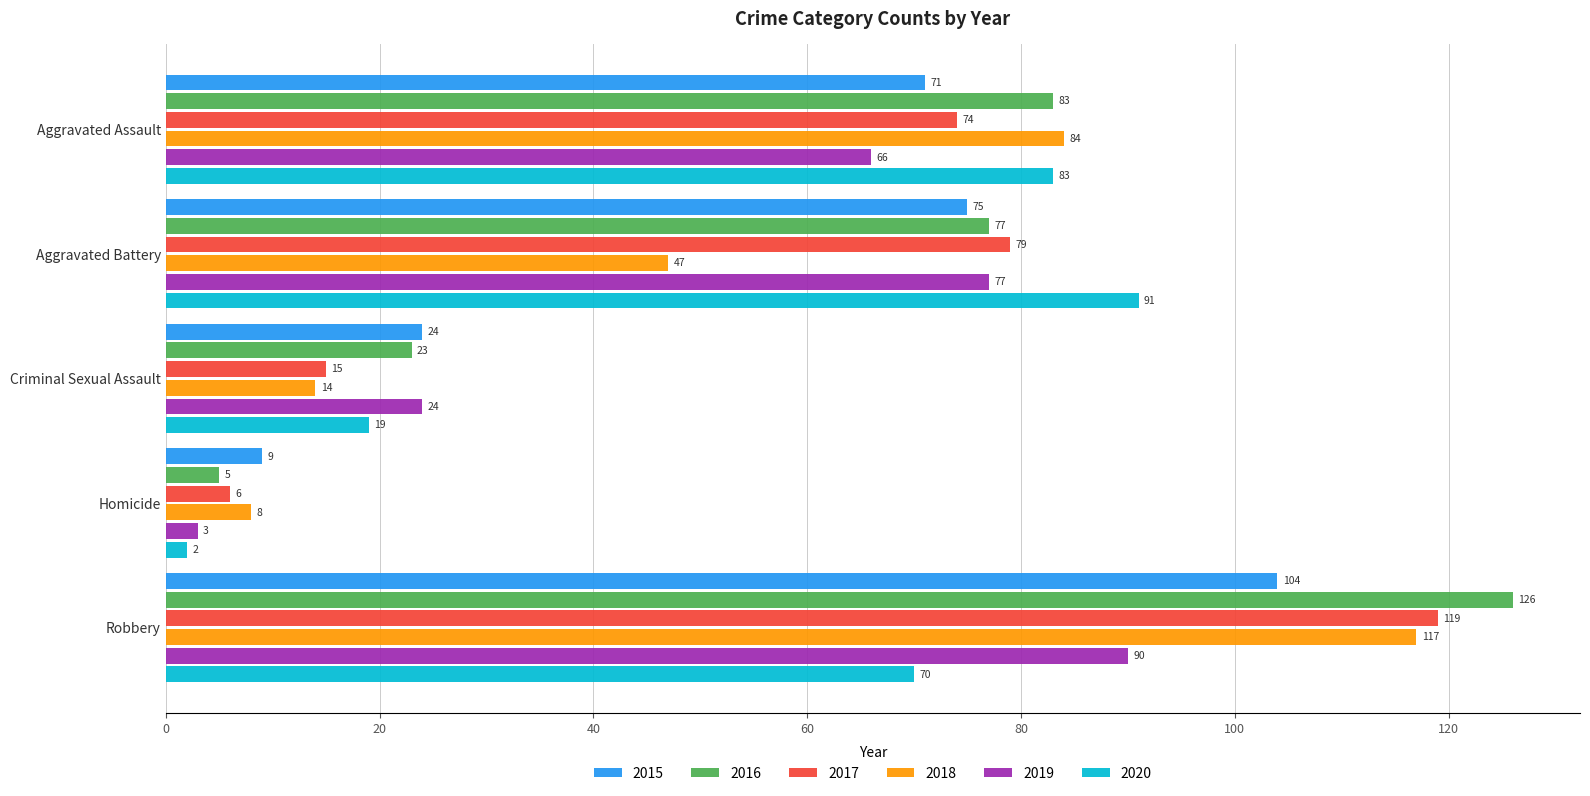

What is the average value of the 2020 series?

53